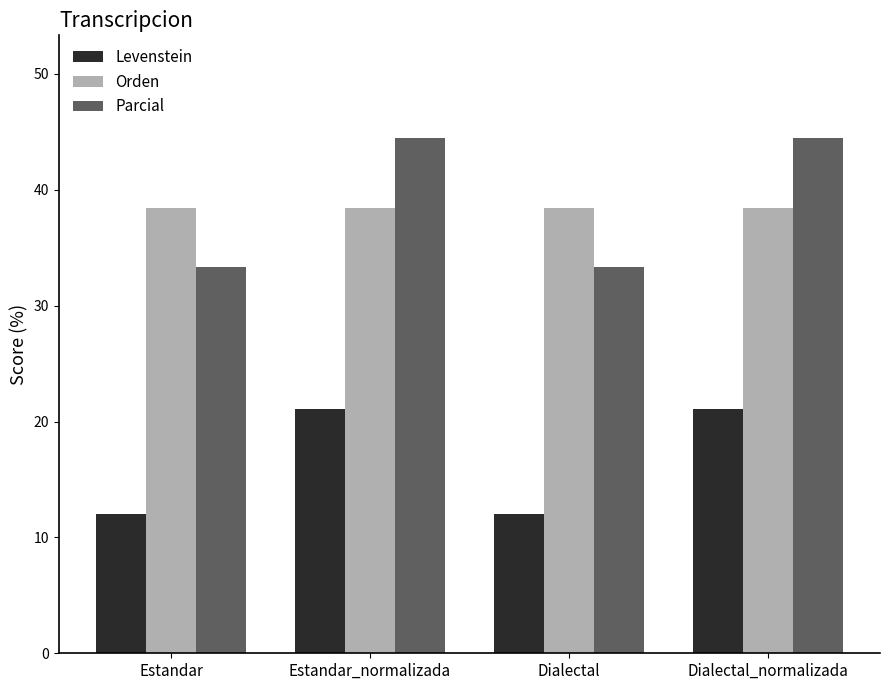

What is the spread (max minus min) of values at Dialectal_normalizada?

23.4